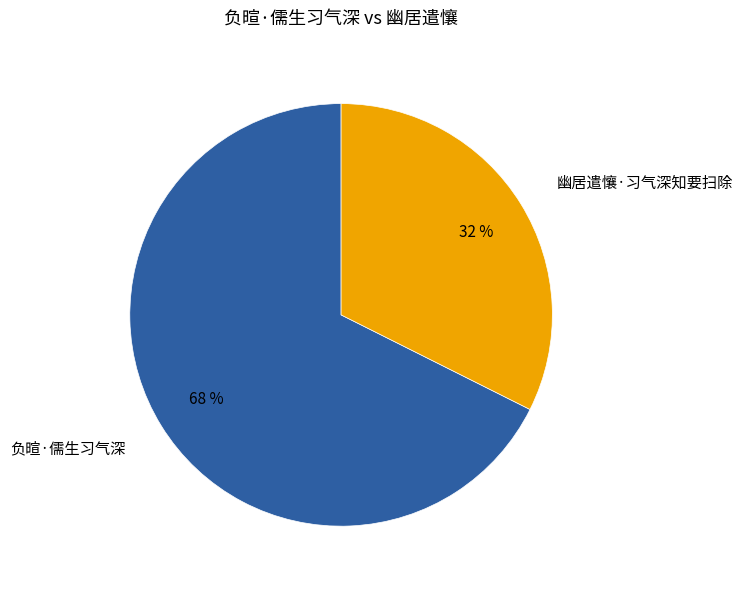

Is it true that 负暄·儒生习气深 is 78% of the pie?

False